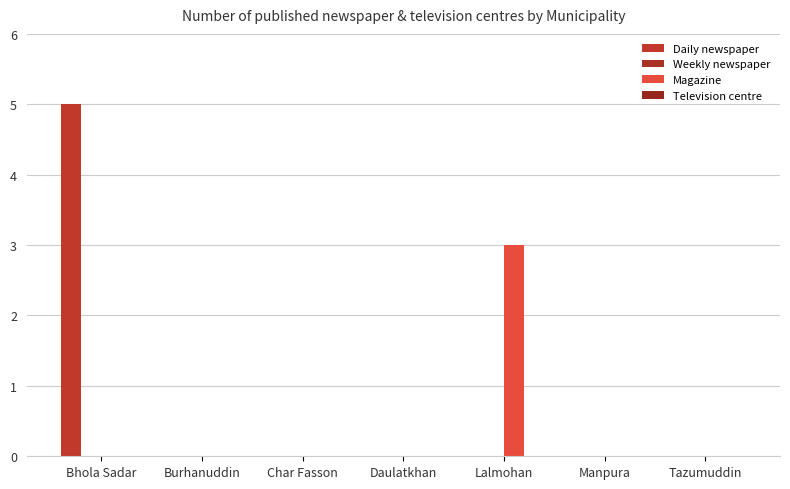

Reading right to left, list all the values displayed in this chart.

Daily newspaper: 0	0	0	0	0	0	5
Weekly newspaper: 0	0	0	0	0	0	0
Magazine: 0	0	3	0	0	0	0
Television centre: 0	0	0	0	0	0	0